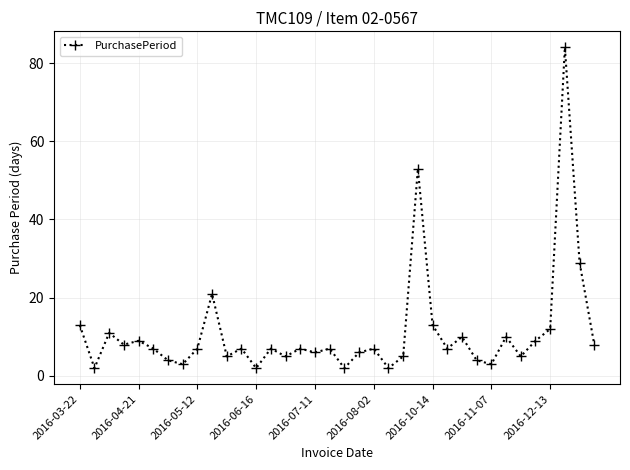

What is the sum of all values?

400